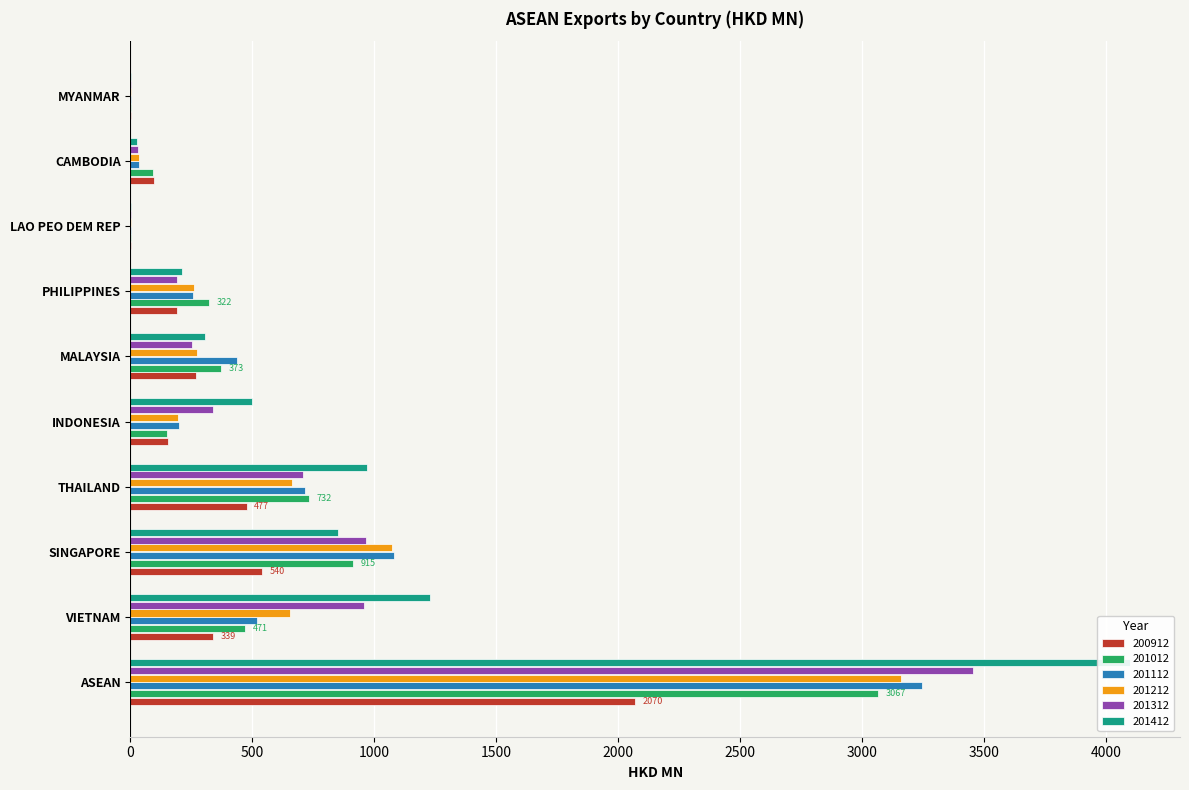

What is the smallest value displayed?

1.0